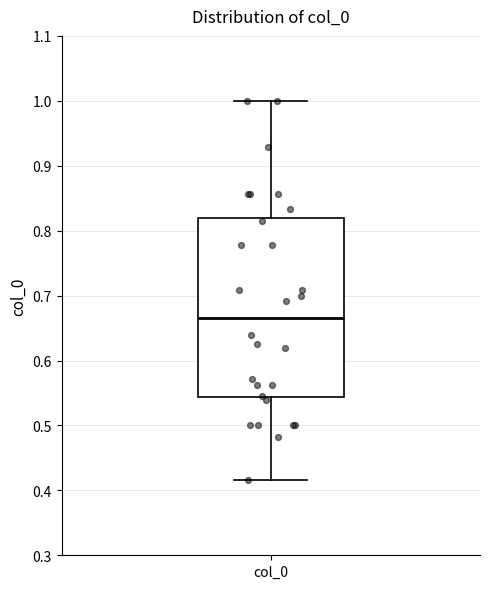

Transcribe this box plot: give where the median line is, the range the box spans, and where the two whiskers end, as read against the y-axis. The values are not printed on the chart, so give them approximately, as read against the axis.

median 0.67, box 0.54 to 0.82, whiskers 0.42 to 1.00